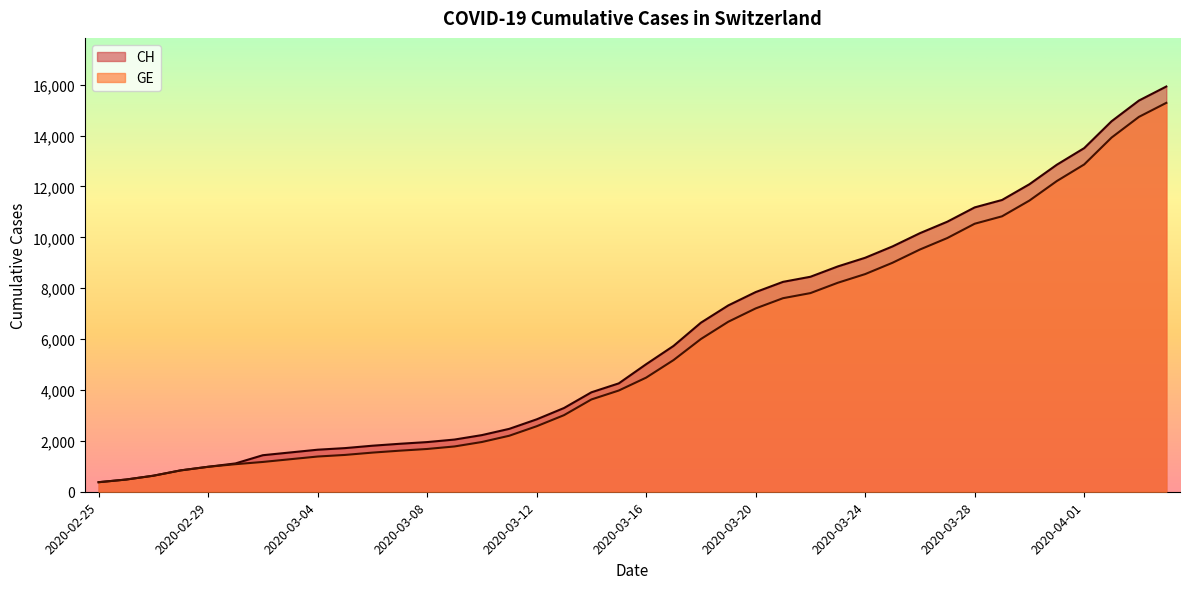

What is the label of the 34th point from the left?

2020-03-29